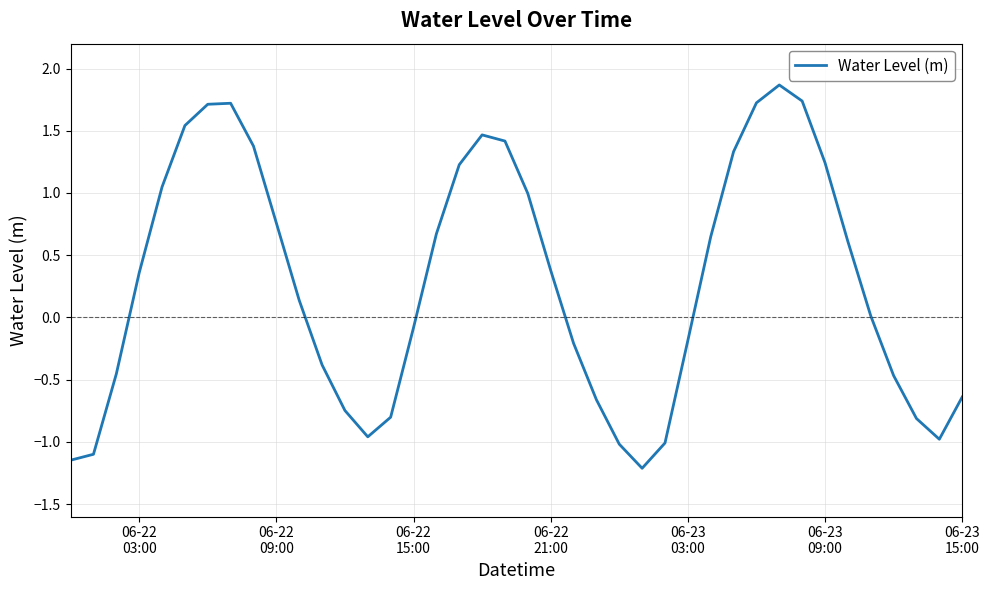

What is the minimum value shown in the chart?

-1.2